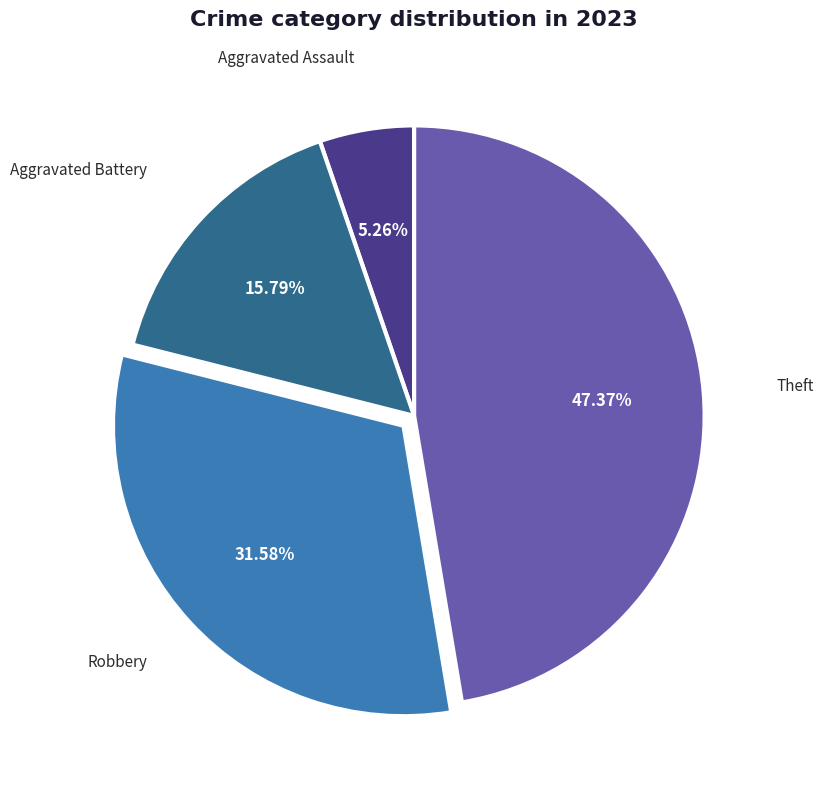

Rank the categories by value from lowest to highest.

Aggravated Assault, Aggravated Battery, Robbery, Theft